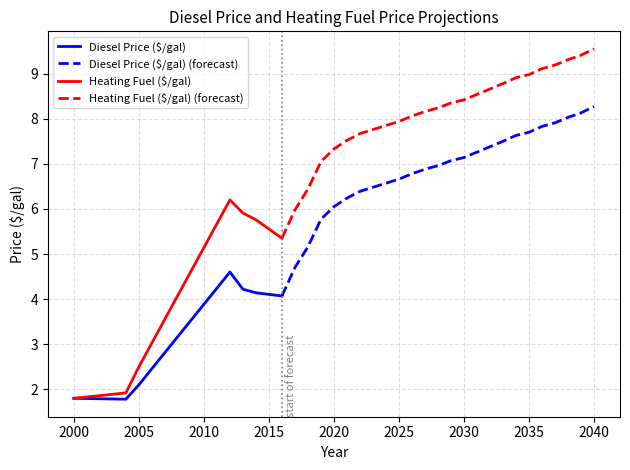

Rank the categories by Diesel Price ($/gal) value from lowest to highest.

2004, 2000, 2005, 2016, 2014, 2013, 2012, 2017, 2018, 2019, 2020, 2021, 2022, 2023, 2024, 2025, 2026, 2027, 2028, 2029, 2030, 2031, 2032, 2033, 2034, 2035, 2036, 2037, 2038, 2039, 2040